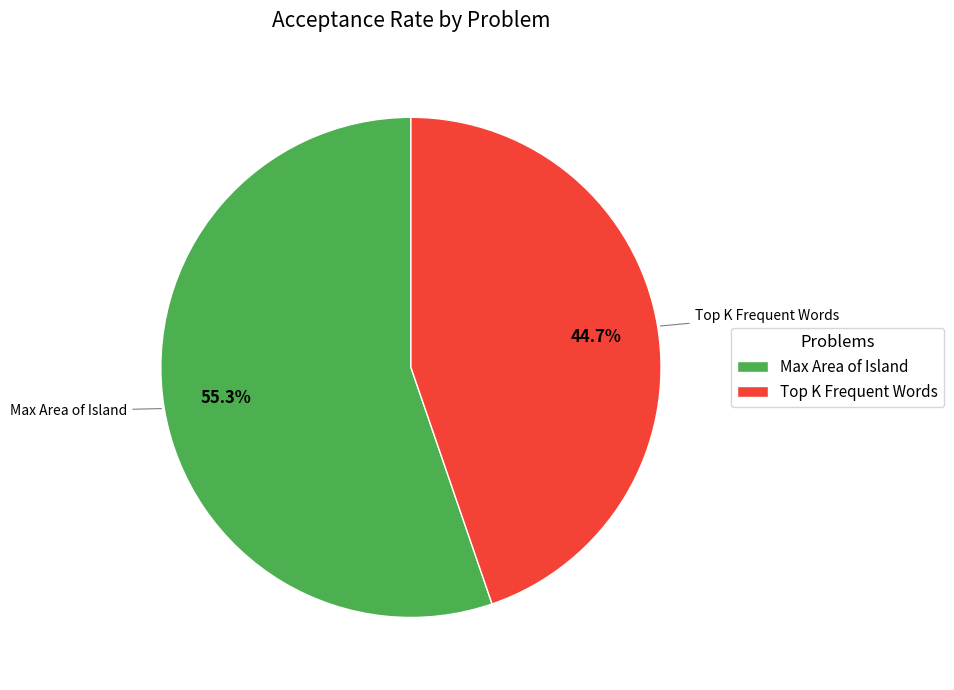

Is it true that Max Area of Island is 49% of the pie?

False